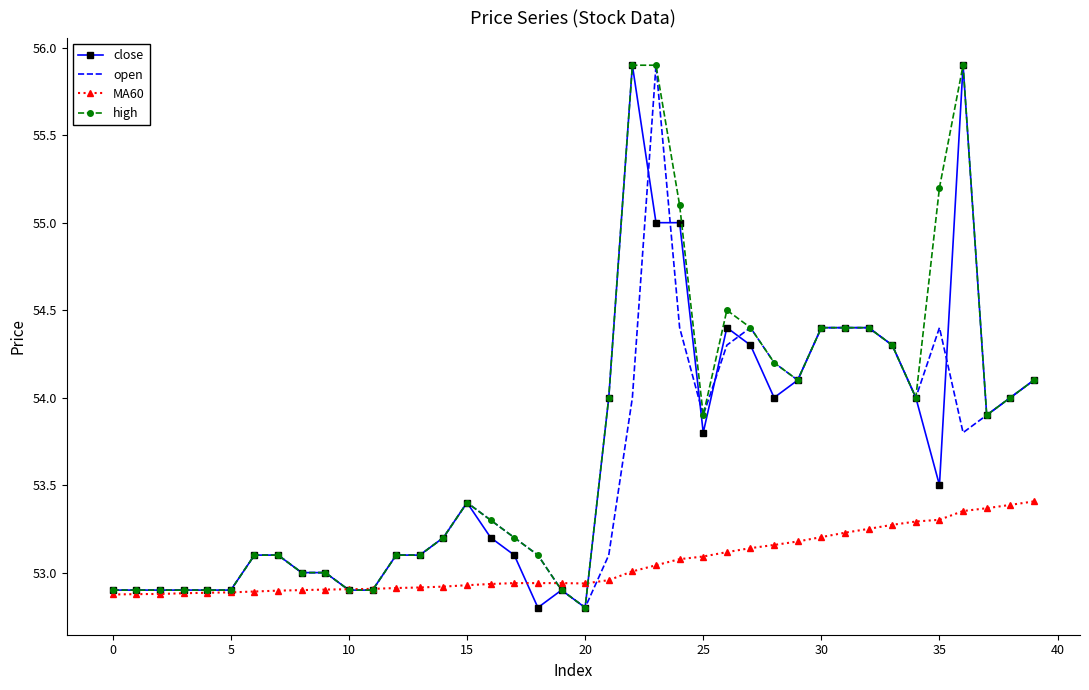

What is the minimum value shown in the chart?

52.8